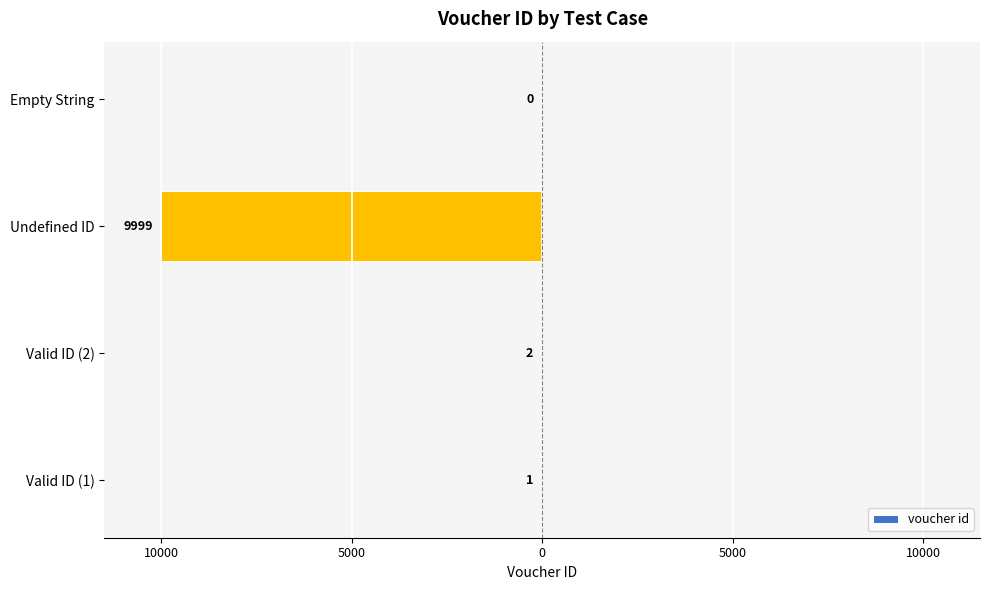

Count the number of values greater than -1.

1